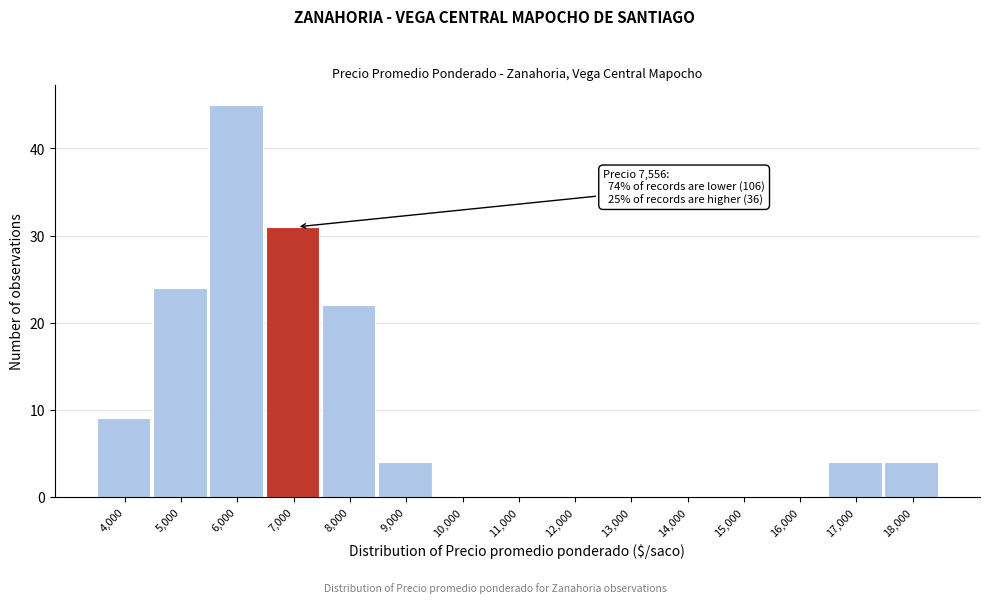

Reading right to left, what are all the values shown in this chart?

18,000=4	17,000=4	16,000=0	15,000=0	14,000=0	13,000=0	12,000=0	11,000=0	10,000=0	9,000=4	8,000=22	7,000=31	6,000=45	5,000=24	4,000=9